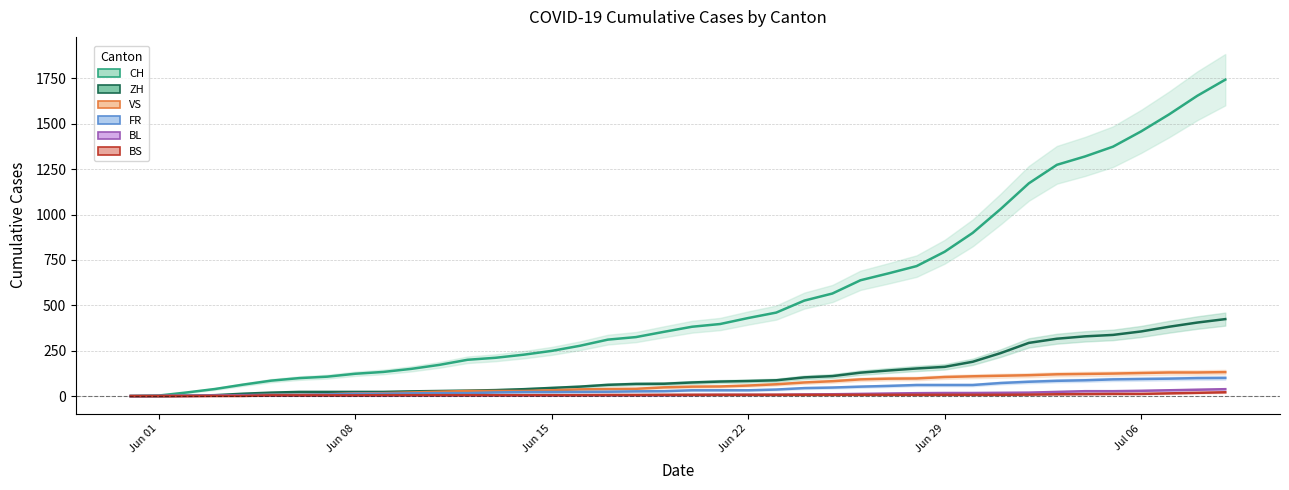

How many positive values does the BS series have?

37